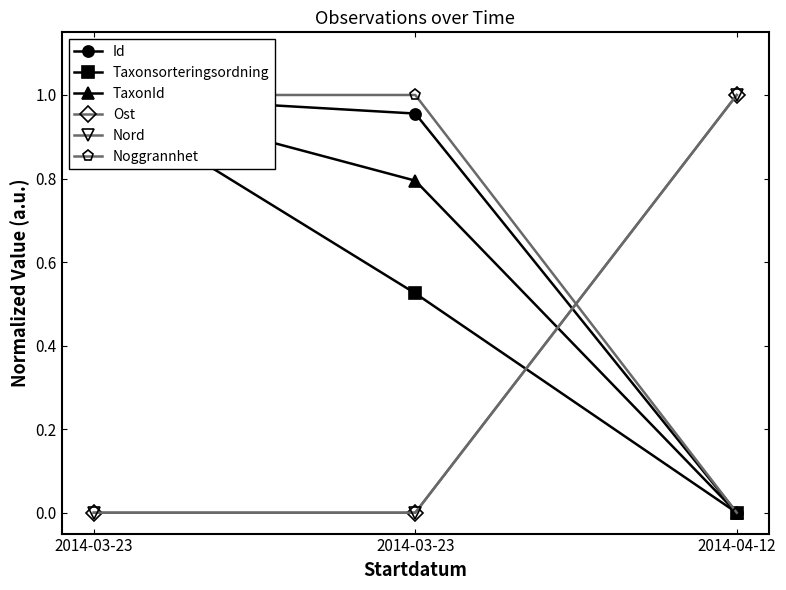

What is the label of the 1st point from the left?

2014-03-23